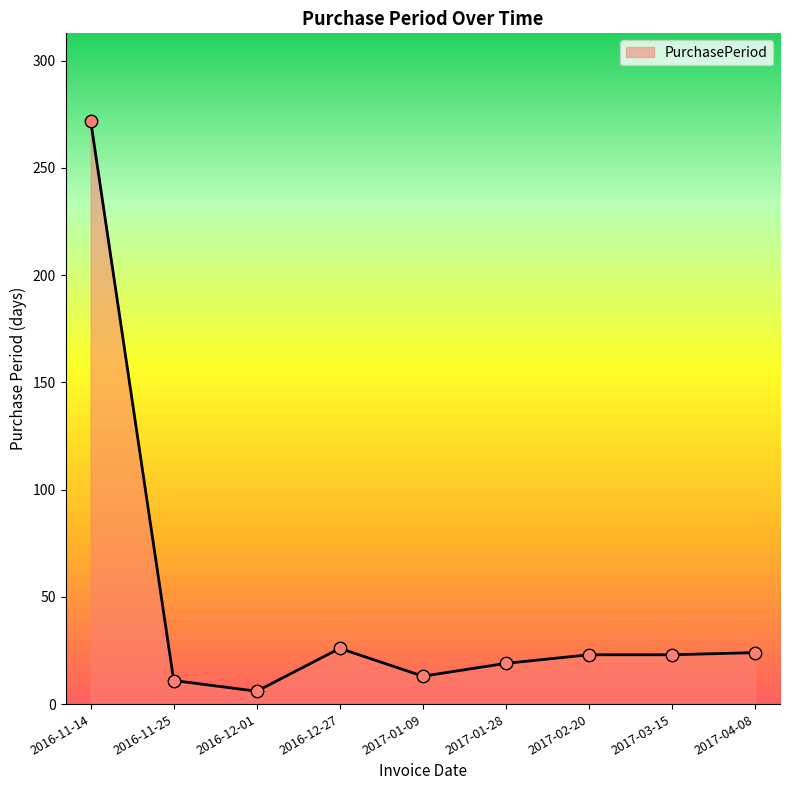

Which has a higher value, 2017-01-09 or 2017-03-15?

2017-03-15